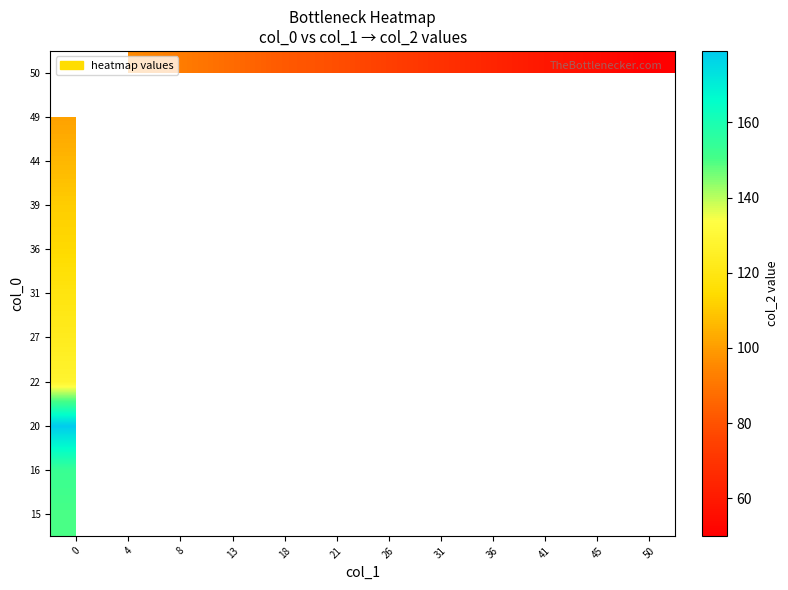

At how many categories does at least one series exceed 84?

4